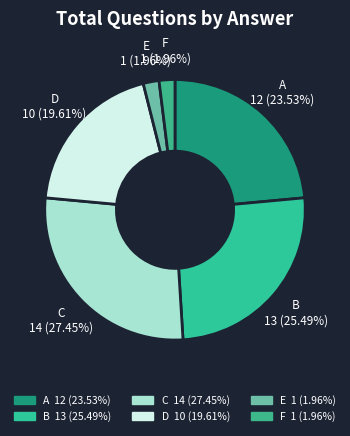

Which slice is the largest?

C